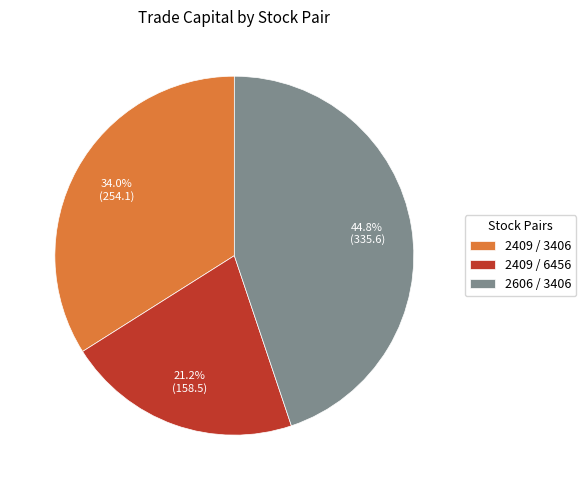

Is 2409 / 6456 the majority of the pie?

No